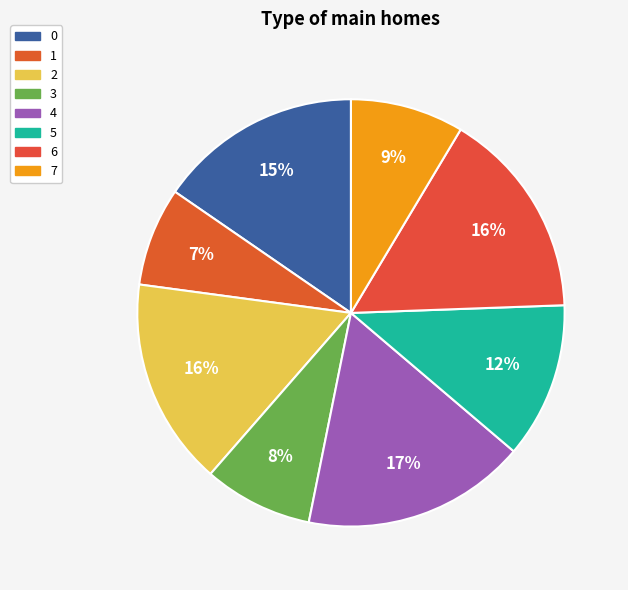

What is the total percentage of 2 and 5?

27.5%